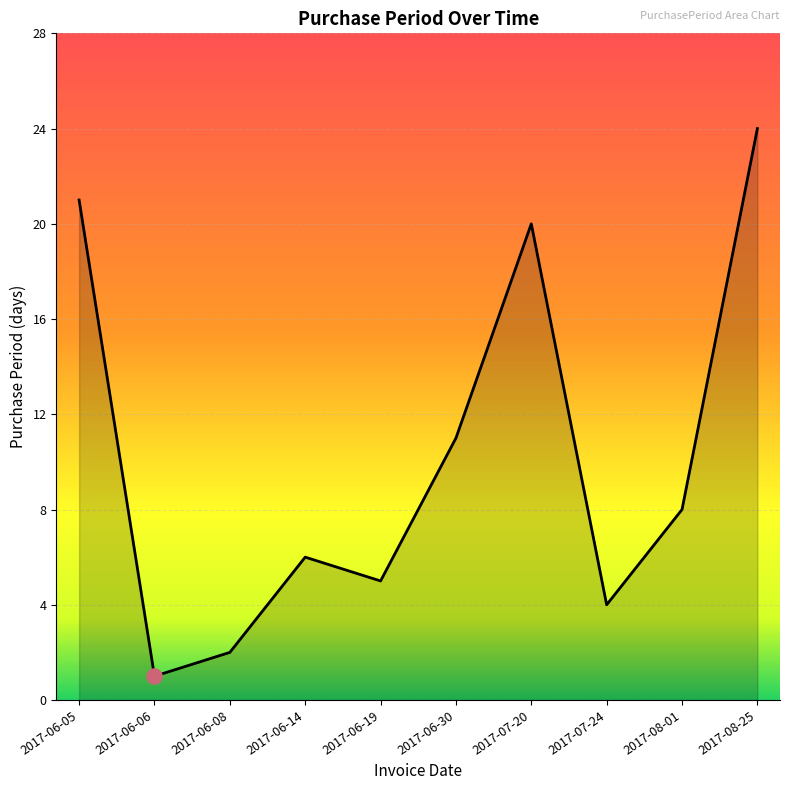

Approximately how many times larger is the value at 2017-08-01 compared to 2017-06-14?

1.3